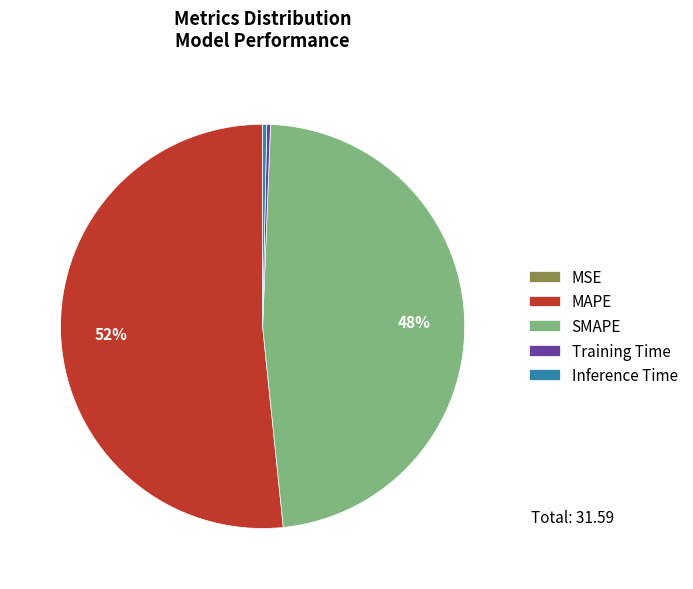

True or false: Training Time accounts for 9% of the total.

False